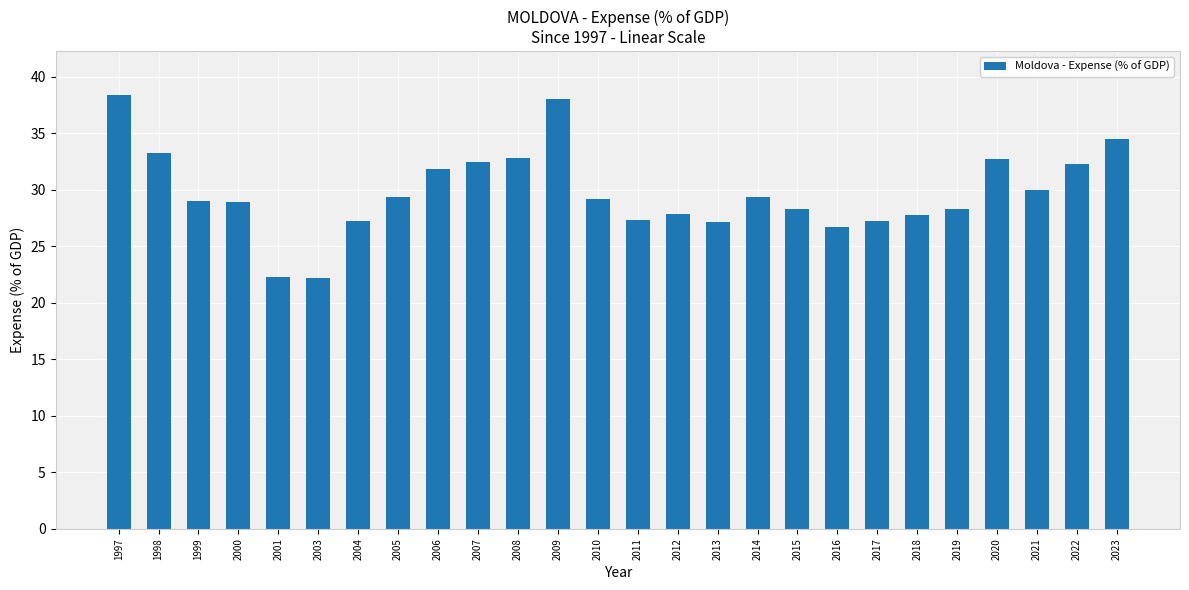

The chart shows a value of 36.1 at 2013. True or false?

False